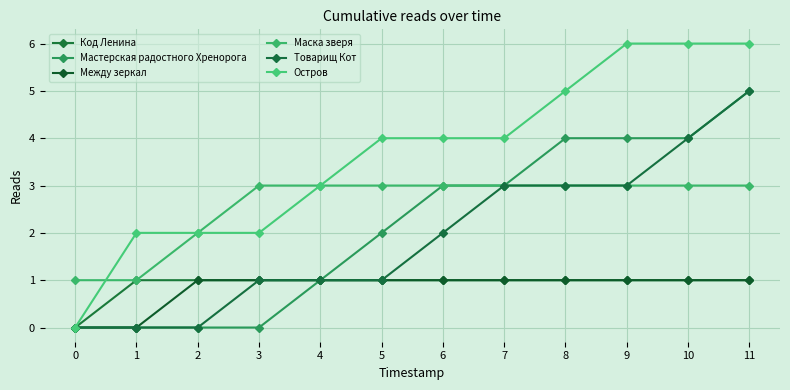

True or false: Товарищ Кот and Маска зверя cross at least once.

False